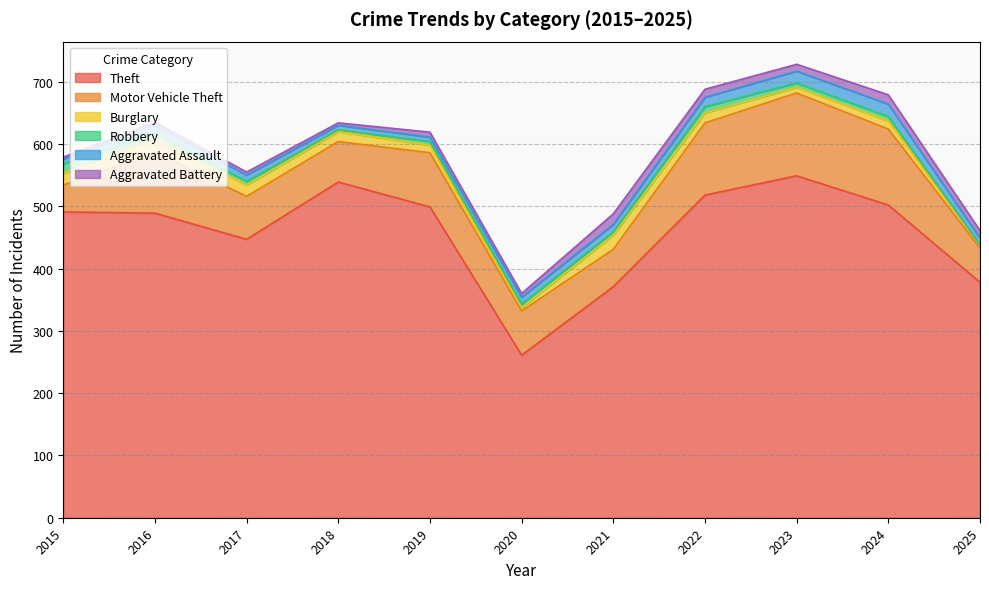

What is the difference between the Theft values at 2015 and 2022?

27